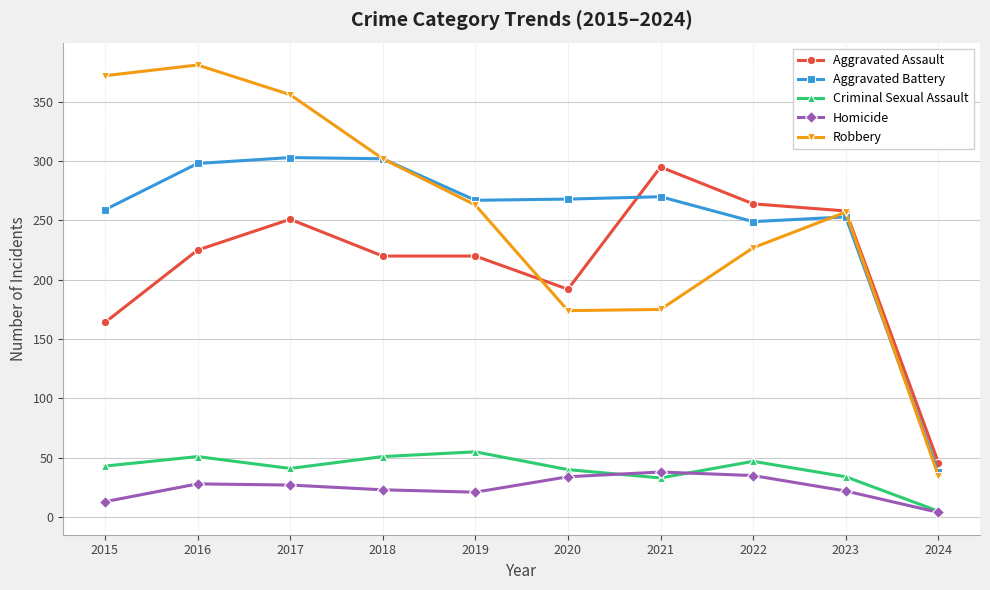

What is the value of the Aggravated Battery point at the 10th from the left?

38